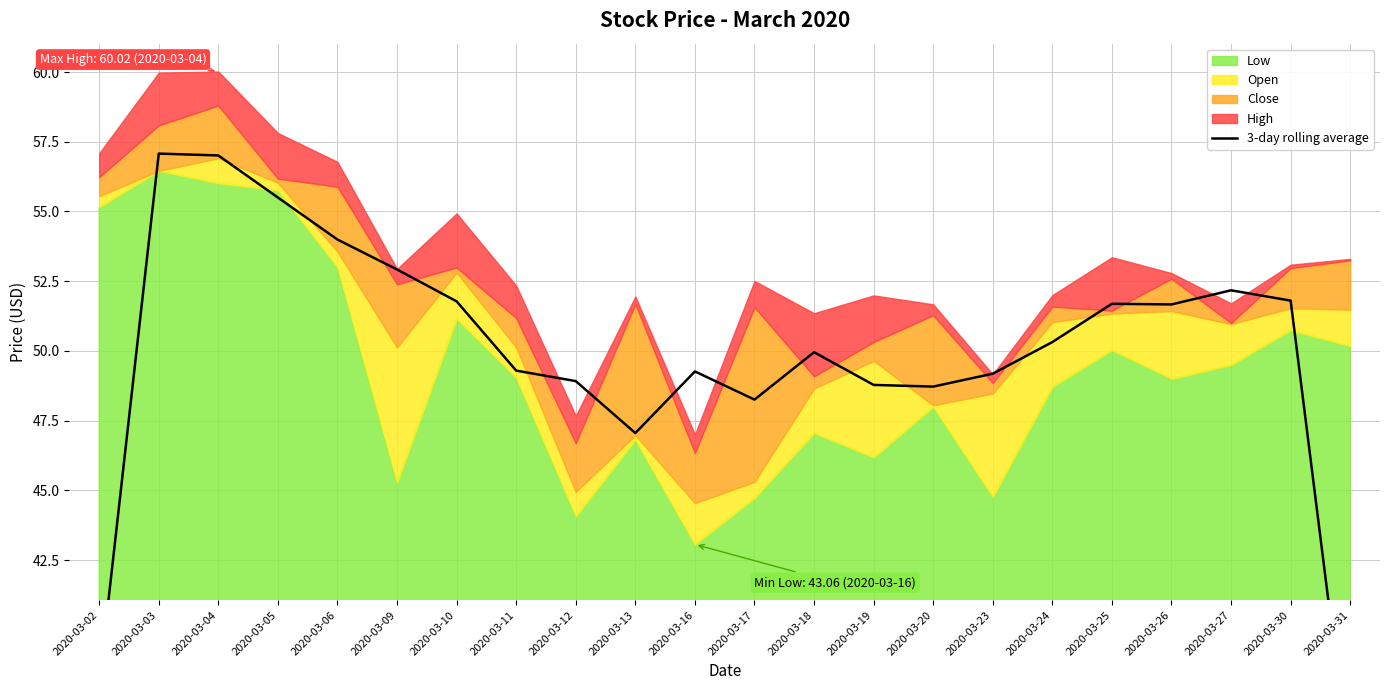

How many points are lower than both their immediate neighbors (excluding endpoints)?

4